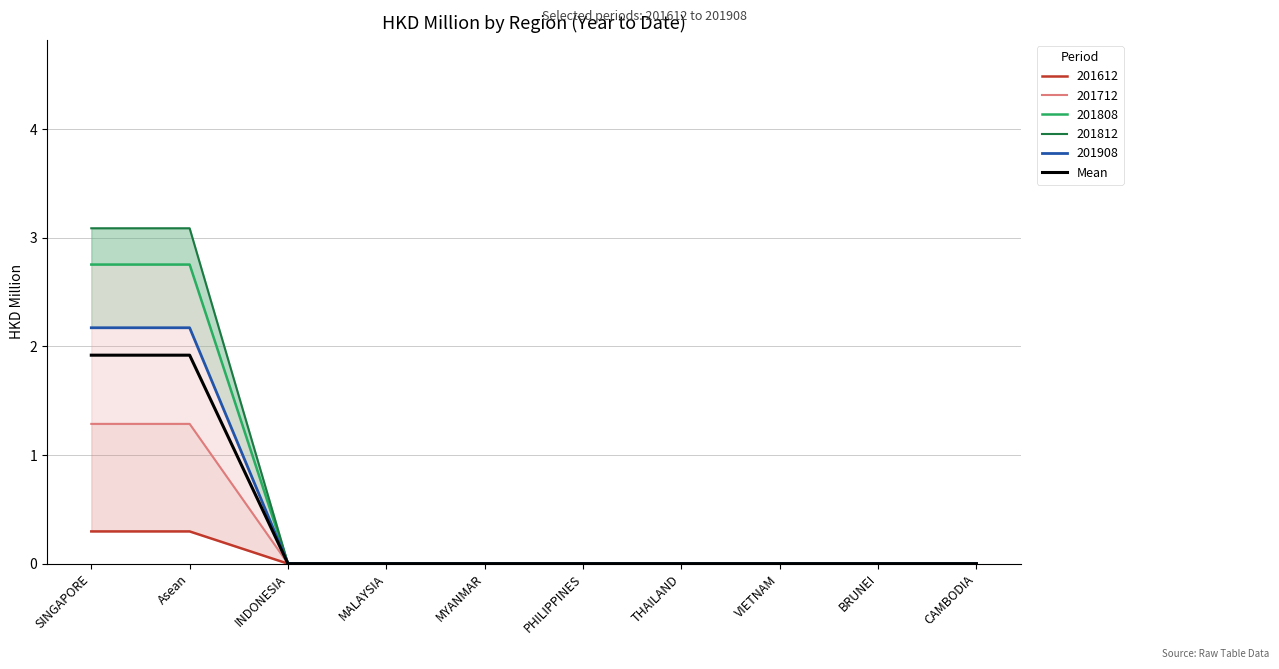

What is the label of the 9th point from the right?

Asean